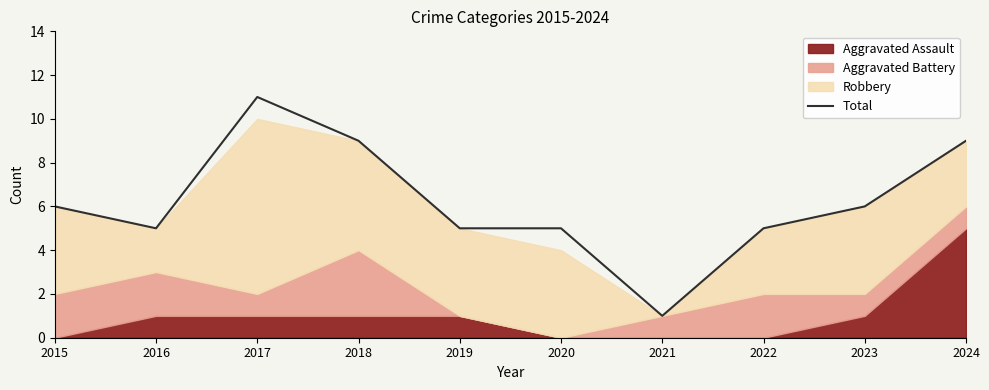

Which category has the highest value across all series?

2017